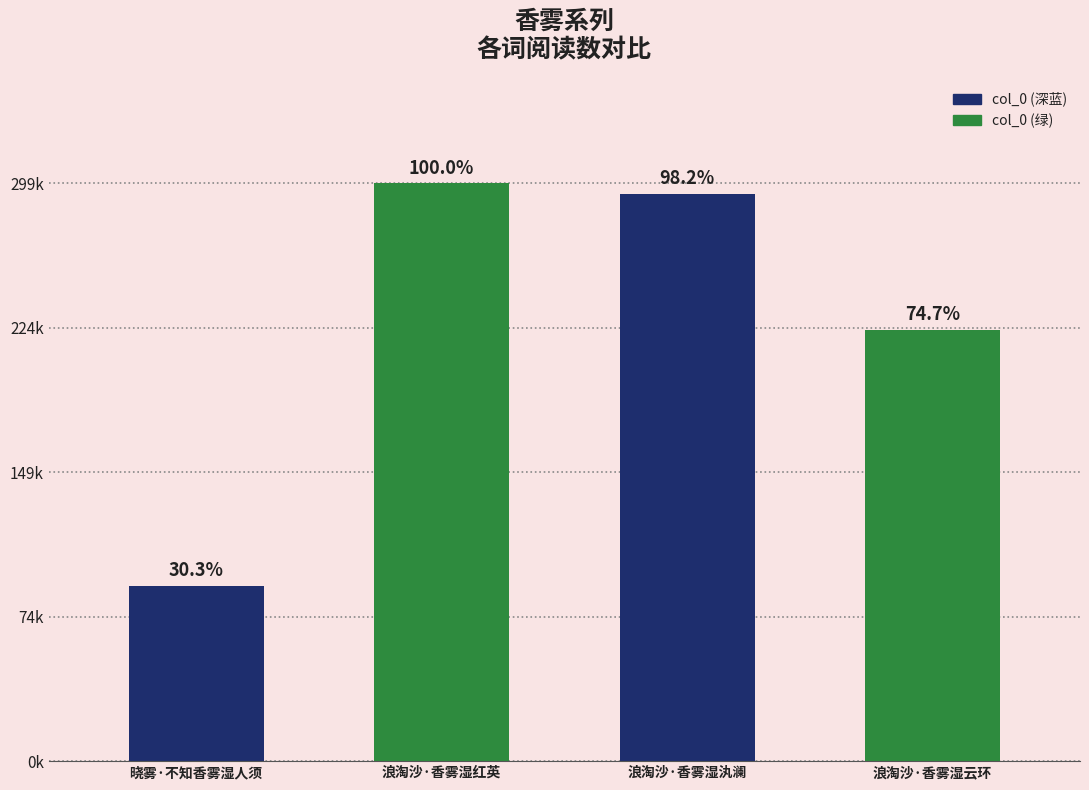

What is the change in value from 浪淘沙·香雾湿红英 to 浪淘沙·香雾湿汍澜?

-5264